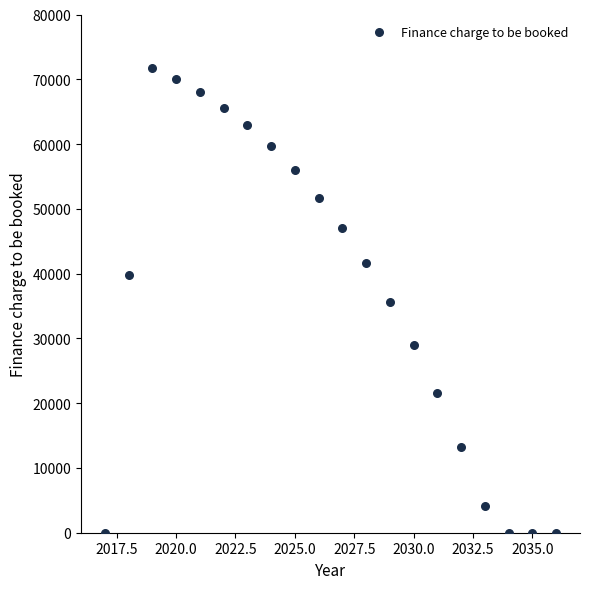

What is the range of Y values (max minus min)?

71723.6